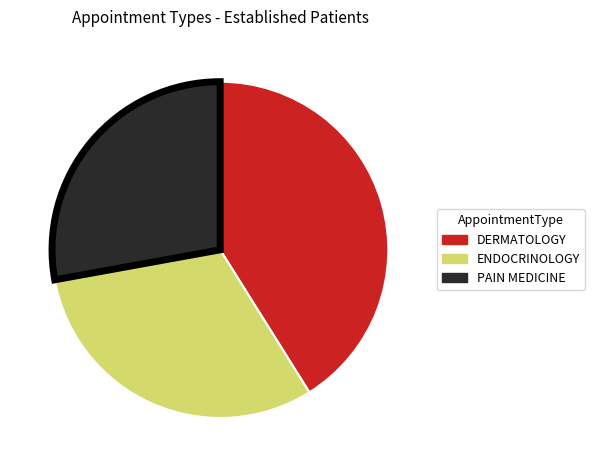

What is the largest slice in the pie chart?

DERMATOLOGY